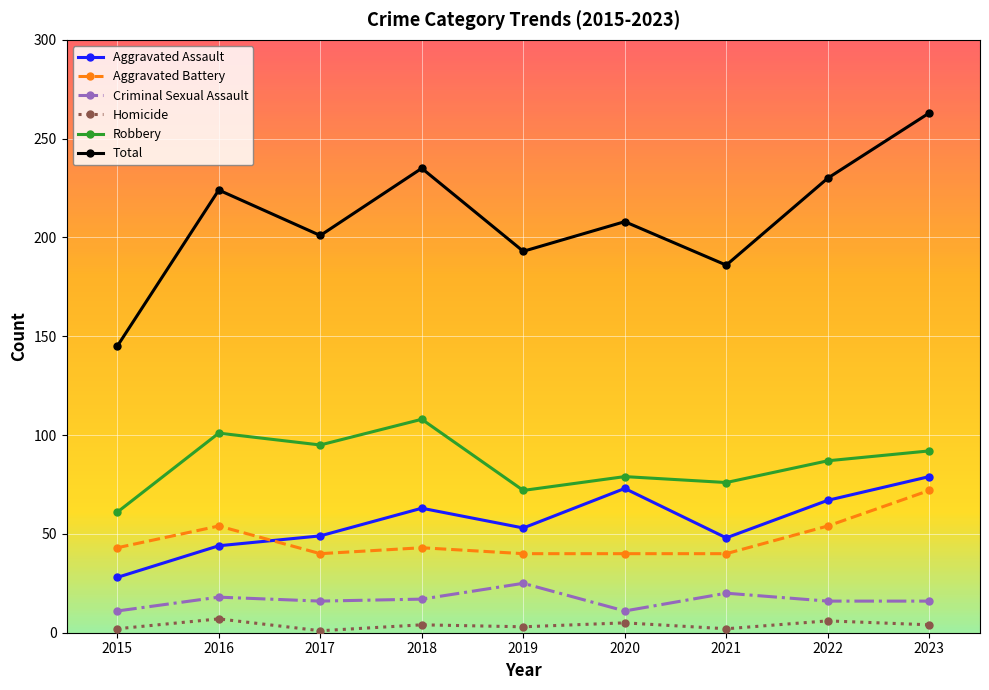

What is the total value across all series at 2021?

372